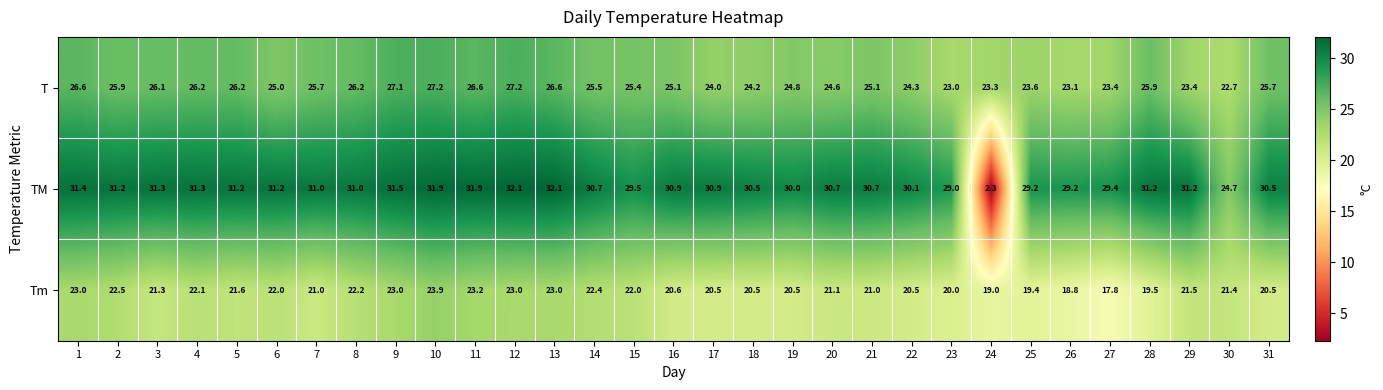

Which series has the widest spread of values?

TM